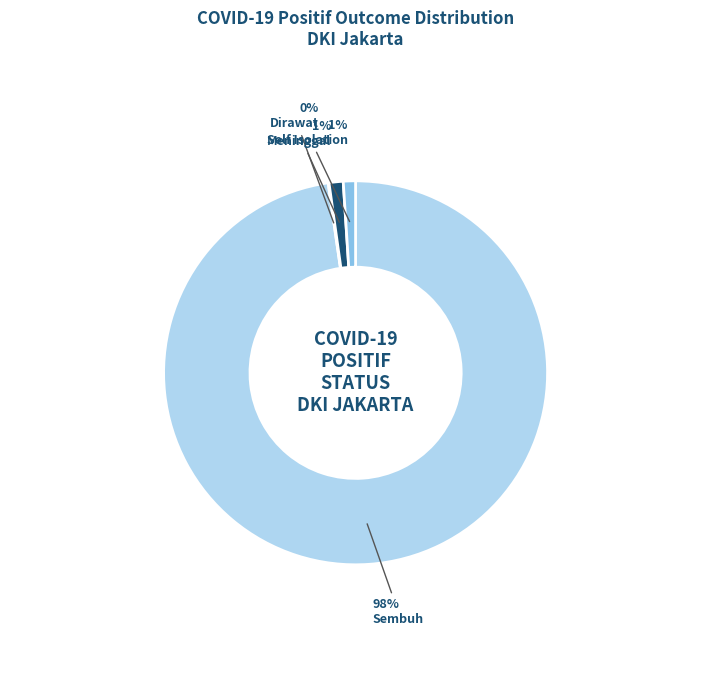

To the nearest percent, what percentage of the pie is Self Isolation?

1%